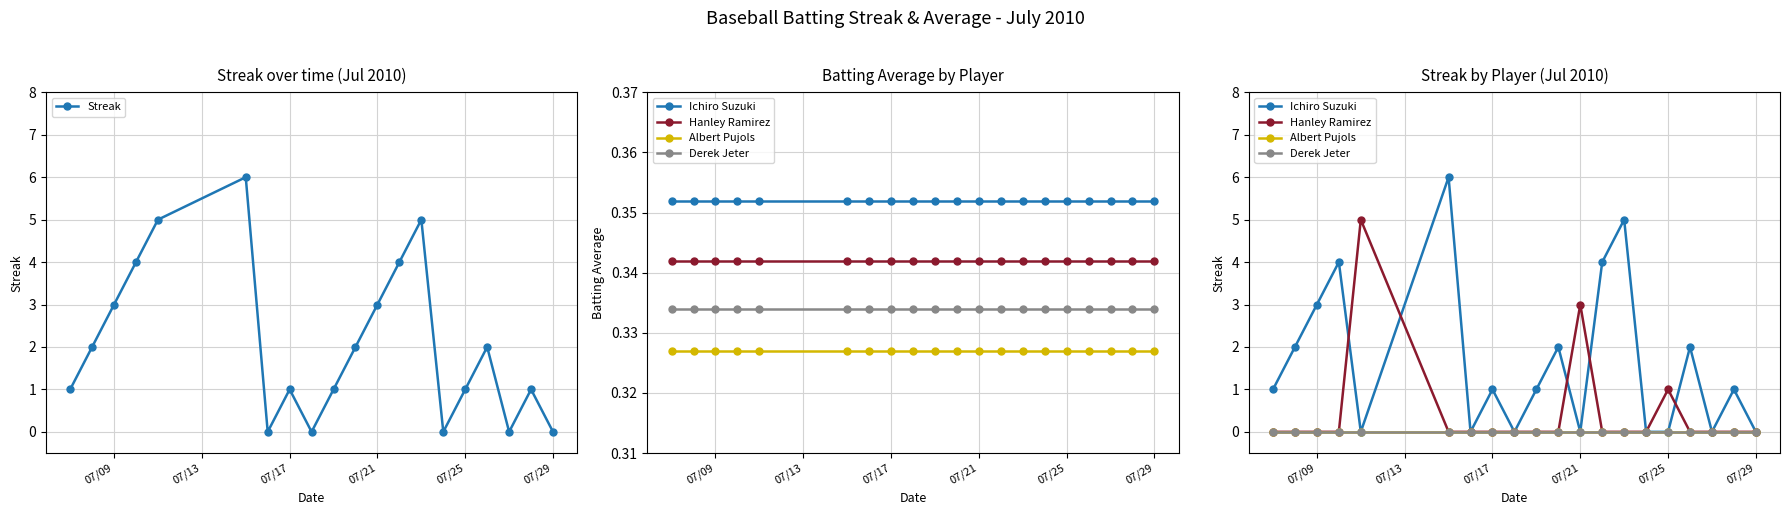

What is the value of the Streak point at the 12th from the left?

3